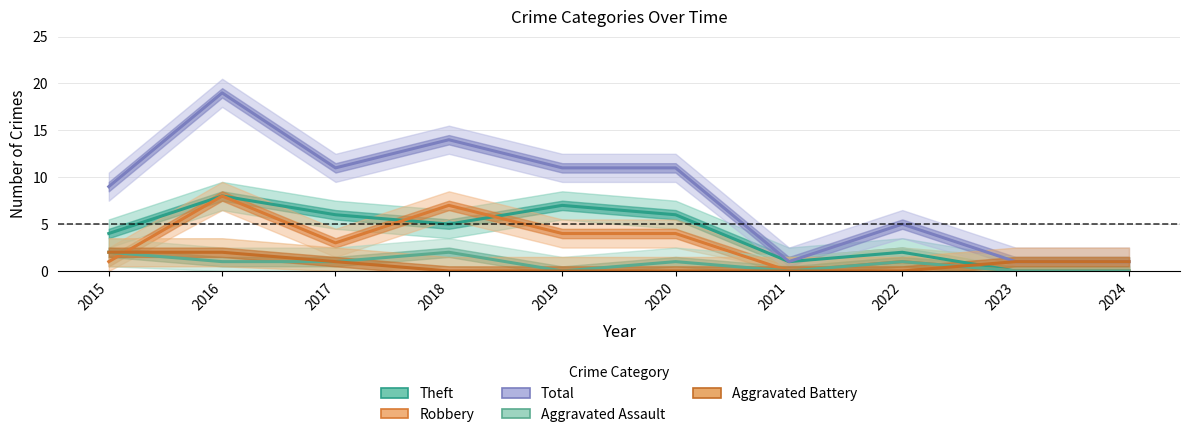

At how many categories does at least one series exceed 2?

7